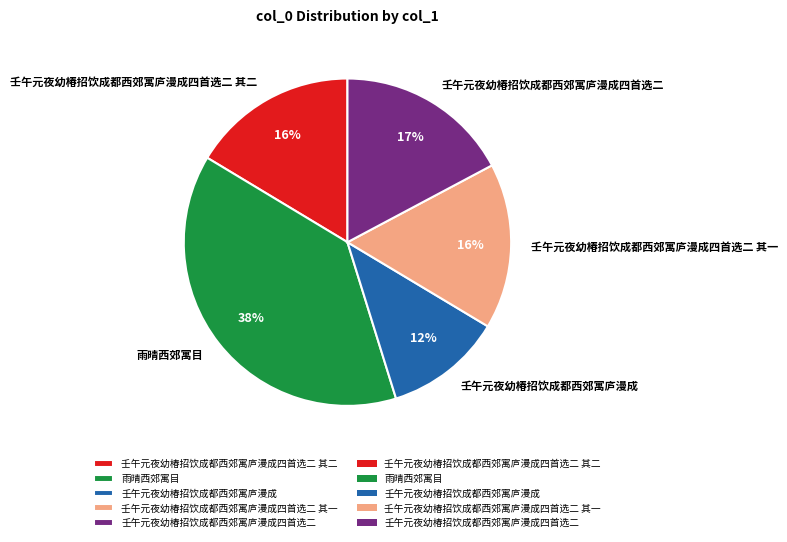

What percentage is the 雨晴西郊寓目 slice, to the nearest percent?

38%